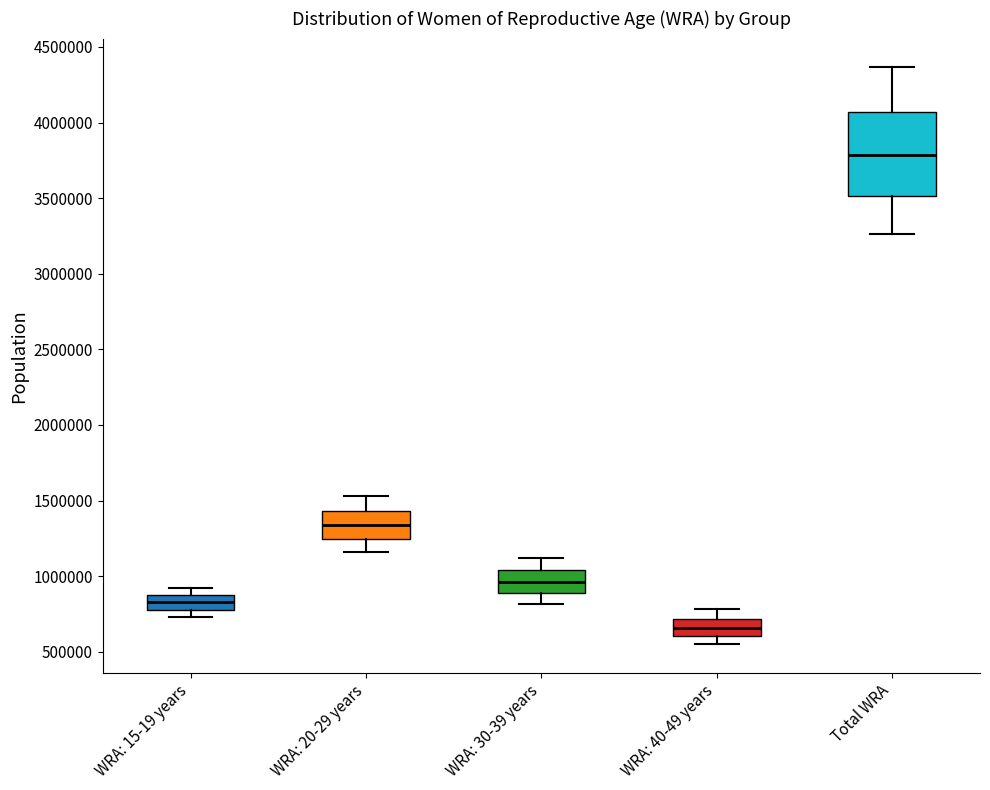

Comparing the boxes themselves (not the whiskers), which one is the tallest?

Total WRA